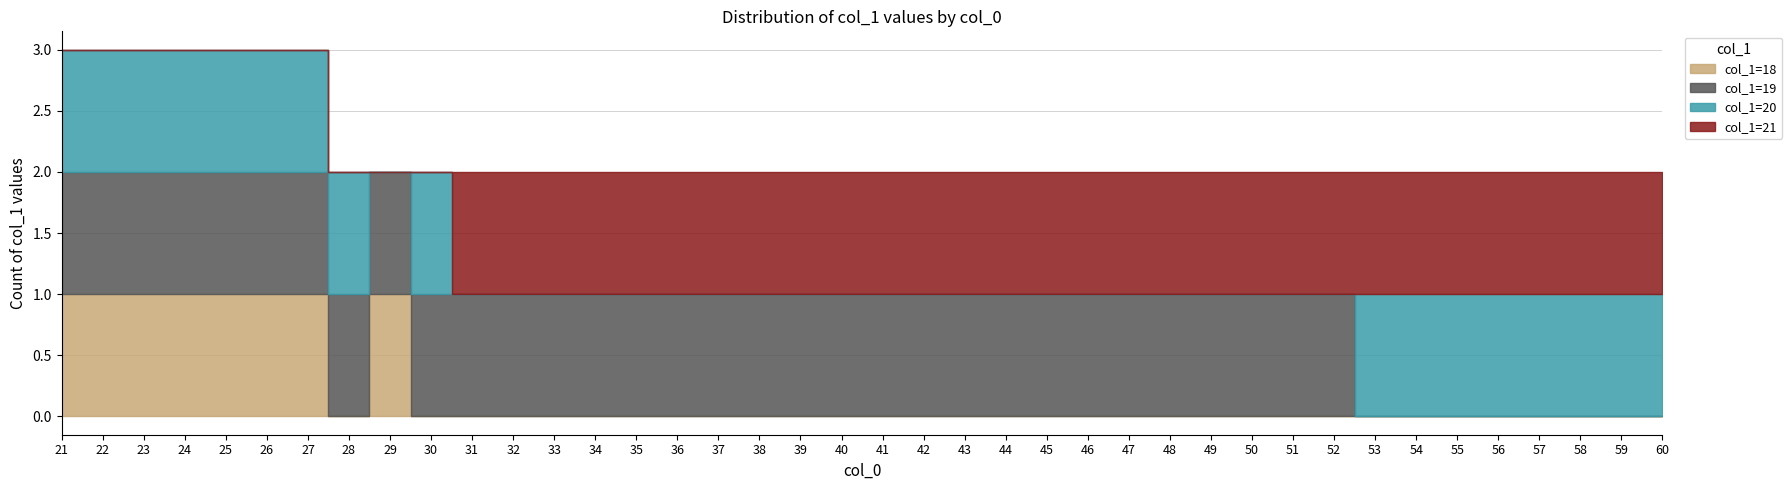

Which series has the largest range (max minus min)?

col_1_value_21